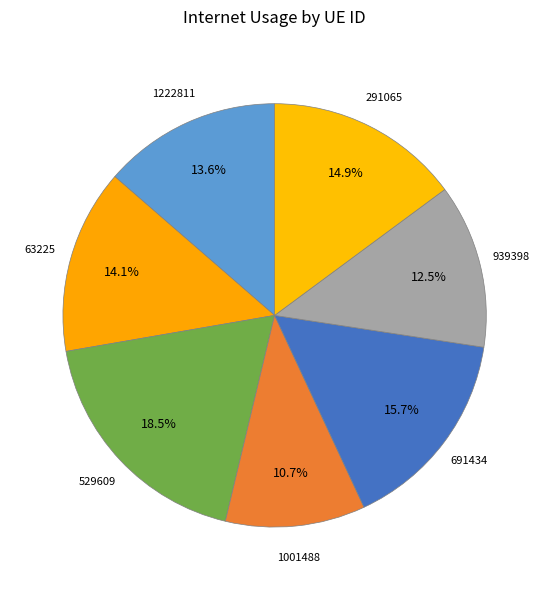

To the nearest percent, what percentage of the pie is 691434?

16%